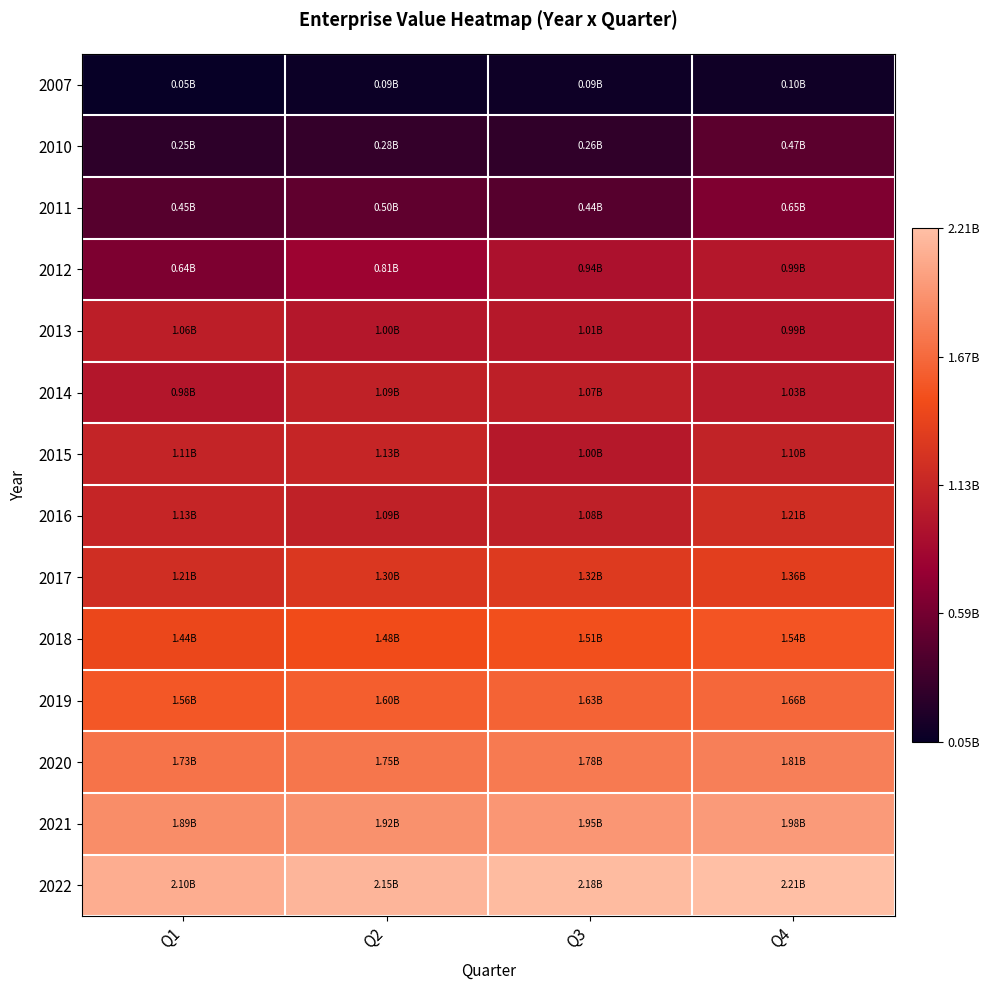

Reading right to left, what are all the values shown in this chart?

2007: Q4=99590151.2	Q3=94168050.5	Q2=85417711.4	Q1=54282928.0
2010: Q4=467767474.0	Q3=260826904.7	Q2=280298154.0	Q1=245400049.5
2011: Q4=651808925.1	Q3=443376117.6	Q2=498726715.8	Q1=445471690.4
2012: Q4=990078718.1	Q3=935369724.1	Q2=810230242.1	Q1=635594150.0
2013: Q4=989513347.2	Q3=1005539064.3	Q2=995027773.8	Q1=1056730616.8
2014: Q4=1029723403.2	Q3=1071007694.5	Q2=1086358903.1	Q1=982727123.3
2015: Q4=1101241963.5	Q3=998416380.3	Q2=1132251097.3	Q1=1112911281.5
2016: Q4=1211984380.5	Q3=1081726832.4	Q2=1085389578.5	Q1=1128334268.7
2017: Q4=1360456789.0	Q3=1320456789.0	Q2=1300456789.0	Q1=1211984380.5
2018: Q4=1540234567.0	Q3=1510234567.0	Q2=1480234567.0	Q1=1441514858.0
2019: Q4=1660345678.0	Q3=1630345678.0	Q2=1600345678.0	Q1=1555671903.0
2020: Q4=1810234567.0	Q3=1780234567.0	Q2=1750234567.0	Q1=1730248537.0
2021: Q4=1980345678.0	Q3=1950345678.0	Q2=1920345678.0	Q1=1890341234.0
2022: Q4=2210234567.0	Q3=2180234567.0	Q2=2150234567.0	Q1=2100234567.0